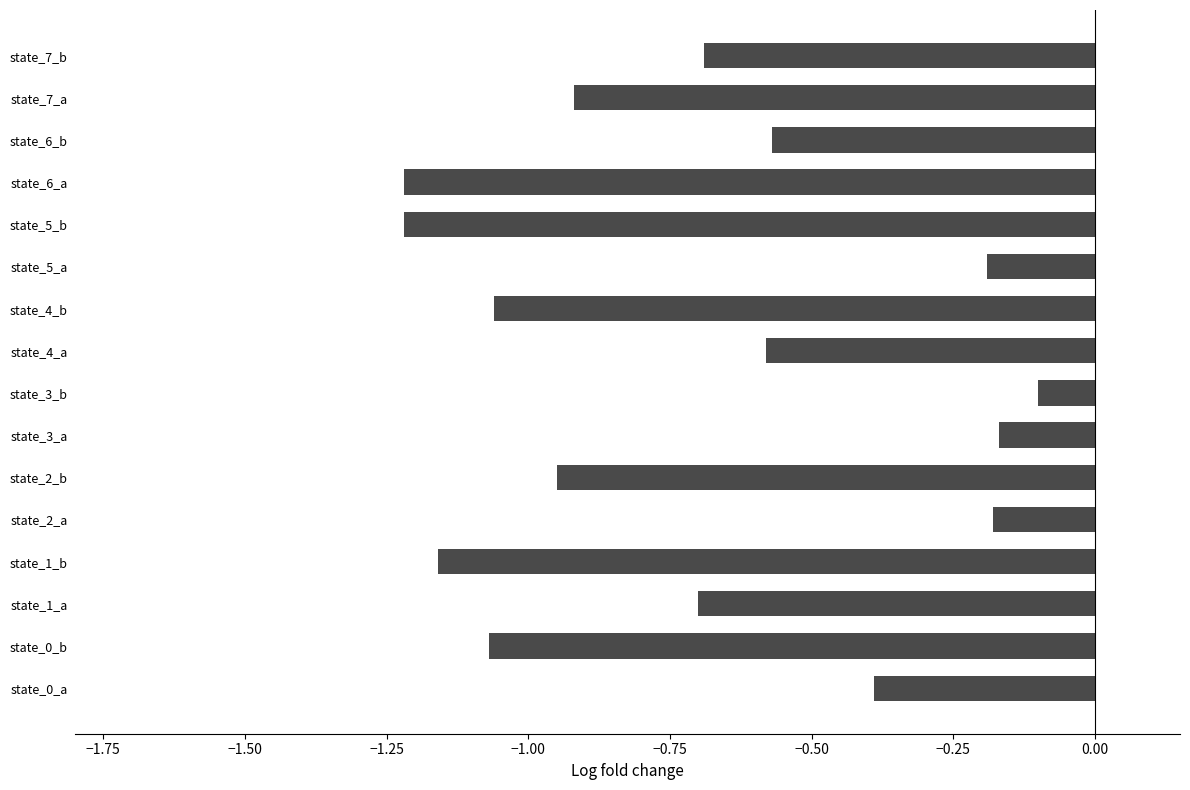

What is the difference between the maximum and second lowest values?

1.1